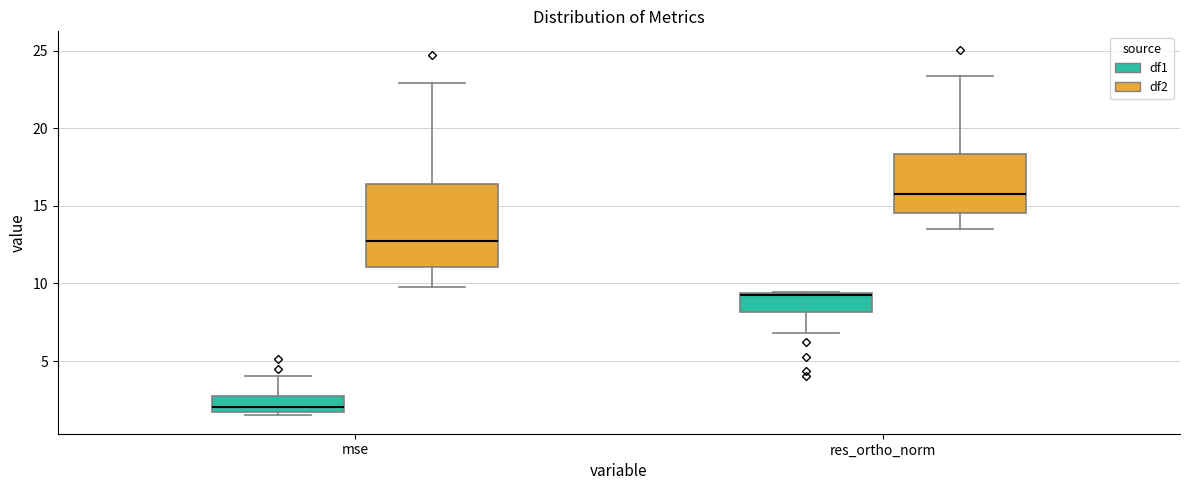

Reading left to right, read every box against the y-axis: the position of its median line, the range the box covers, and the ends of its whiskers. The values are not printed on the chart, so give them approximately, as read against the axis.

mse (df1): median 2.0, box 1.5 to 3.0, whiskers 1.5 (just below the box's lower edge) to 4.0
mse (df2): median 13.0, box 11.0 to 16.5, whiskers 10.0 to 23.0
res_ortho_norm (df1): median 9.5 (drawn on the box's upper edge), box 8.0 to 9.5, whiskers 7.0 to 9.5
res_ortho_norm (df2): median 16.0, box 14.5 to 18.5, whiskers 13.5 to 23.5